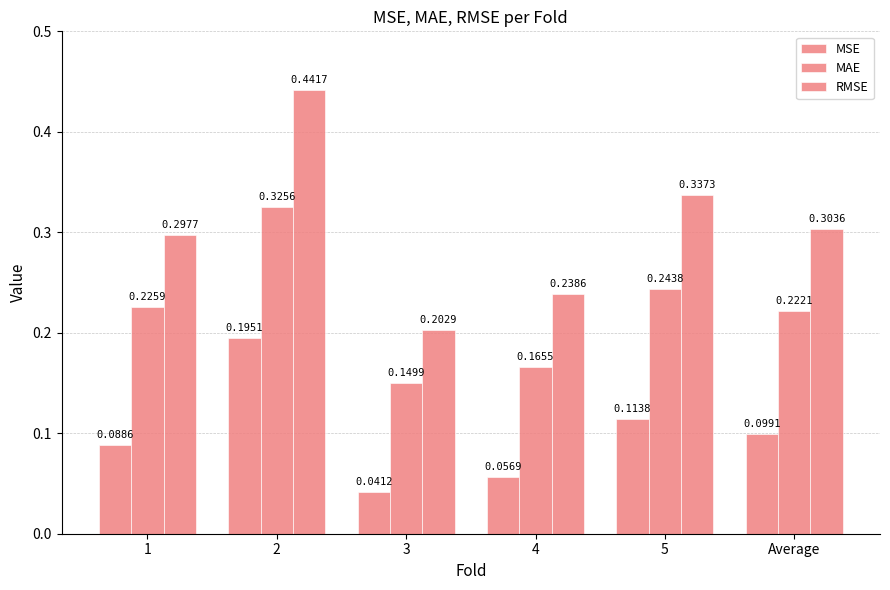

Rank the series by their average value, from highest to lowest.

RMSE, MAE, MSE